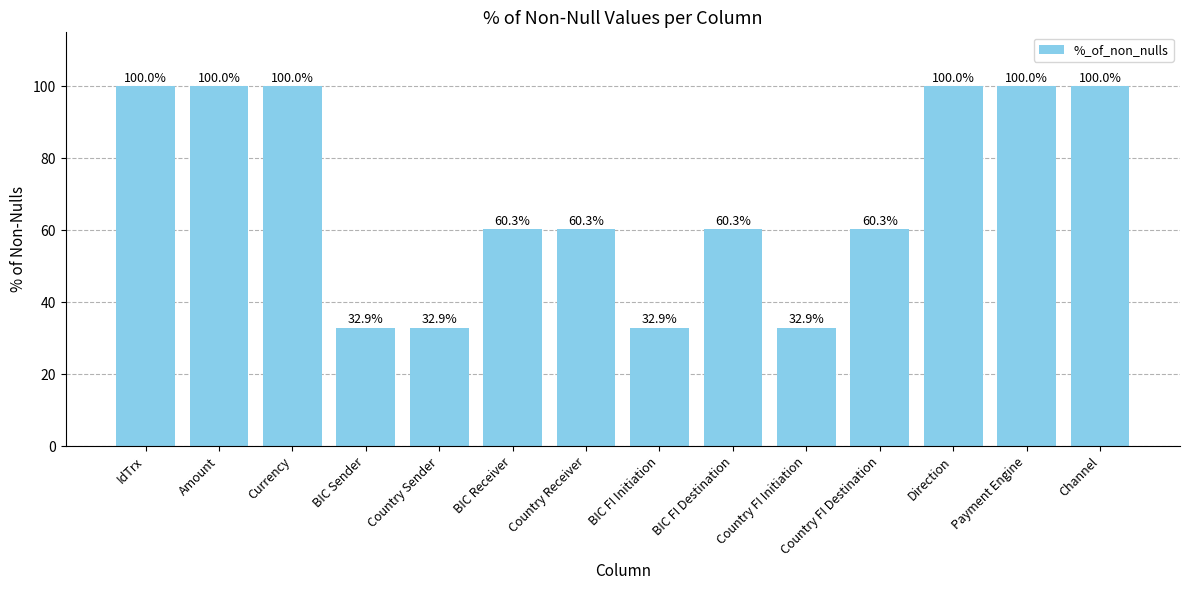

What position from the left is BIC FI Initiation?

8